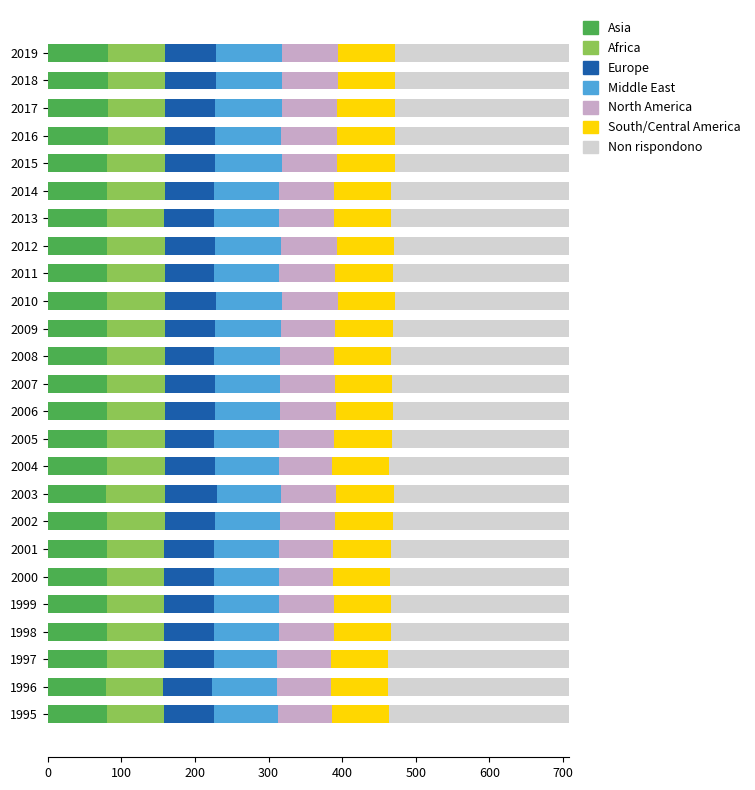

What is the lowest value of the Asia series?

79.7